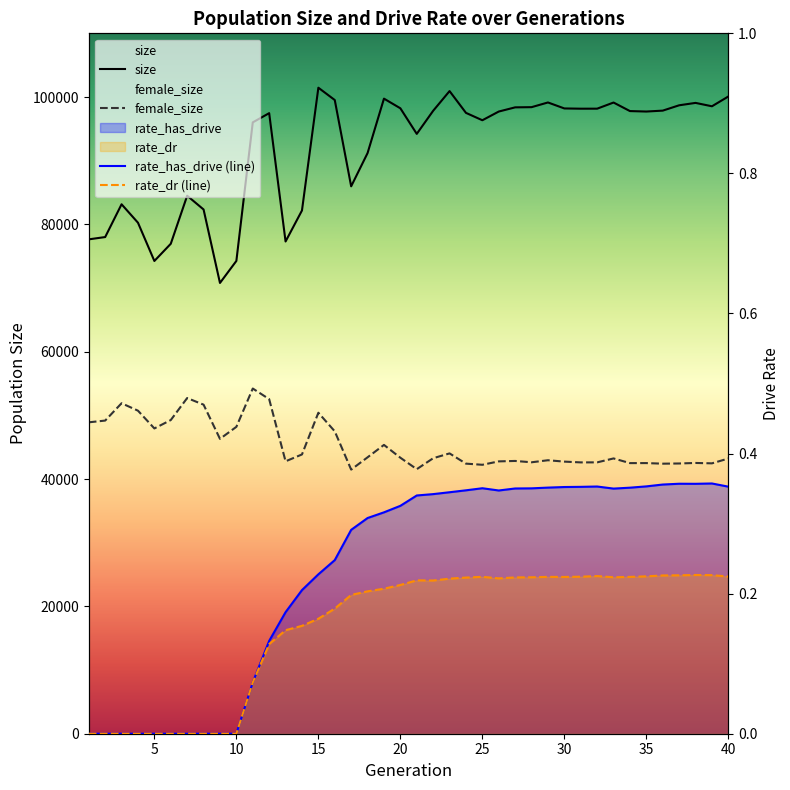

True or false: rate_has_drive and rate_dr intersect in this chart.

False